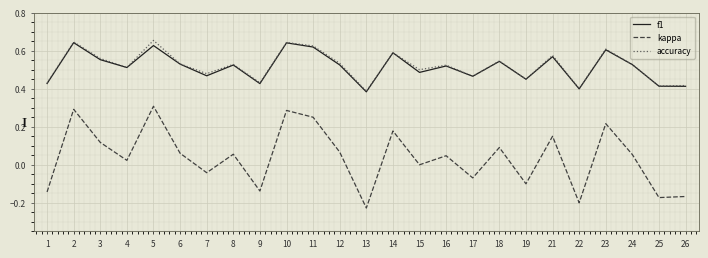

Is the value of f1 at 22 greater than the value of accuracy at 4?

No